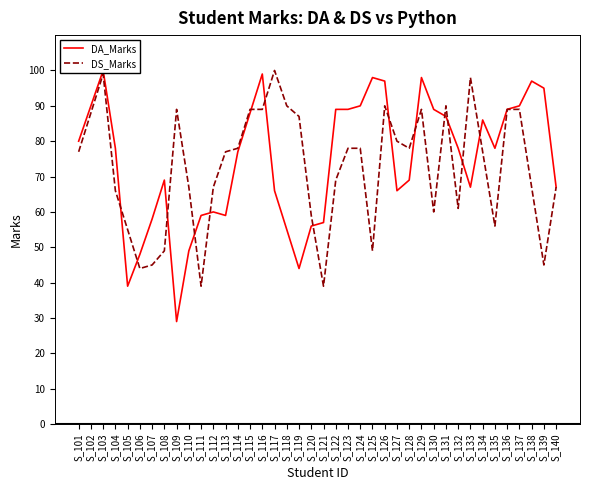

Rank the series by their average value, from highest to lowest.

DA_Marks, DS_Marks